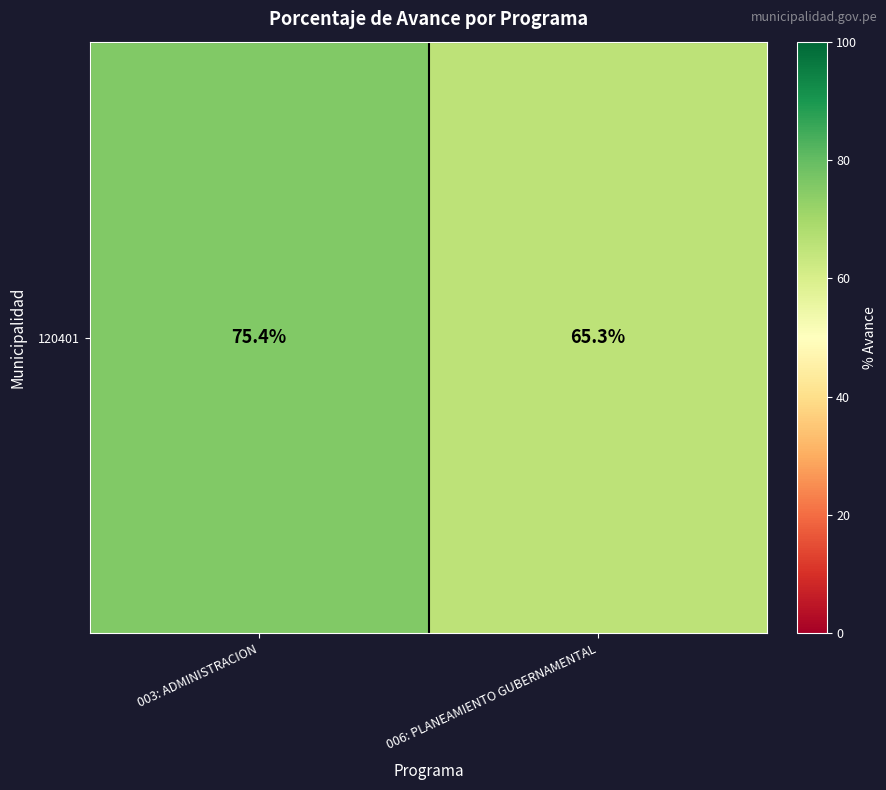

What is the smallest value displayed?

65.3